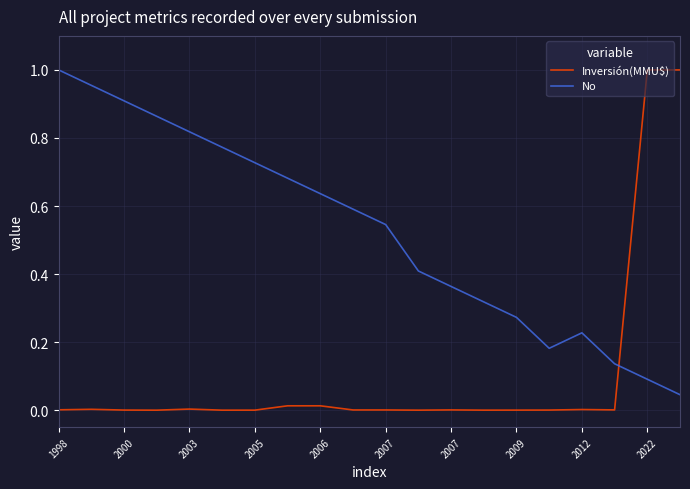

Rank the series by their average value, from highest to lowest.

No, Inversión(MMU$)